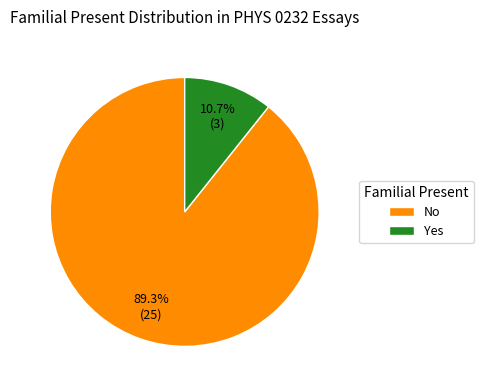

What percentage do No and Yes together represent?

100.0%